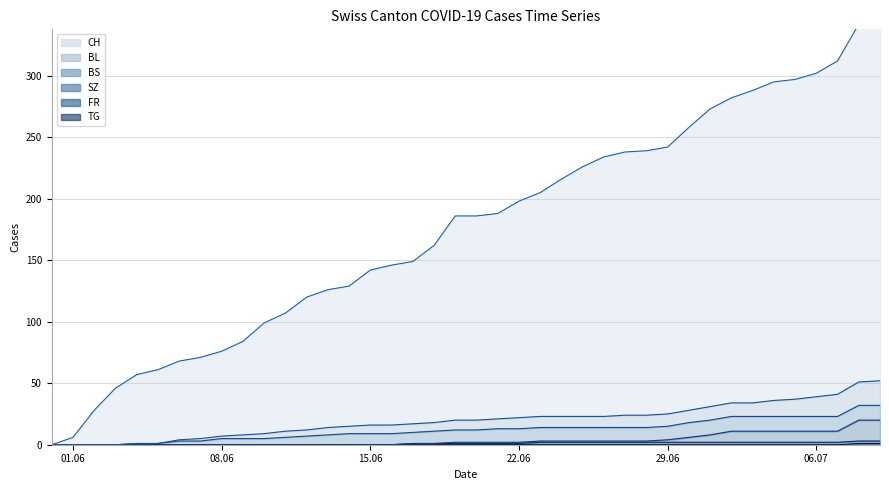

True or false: TG has more than 1 points higher than both neighbors.

False